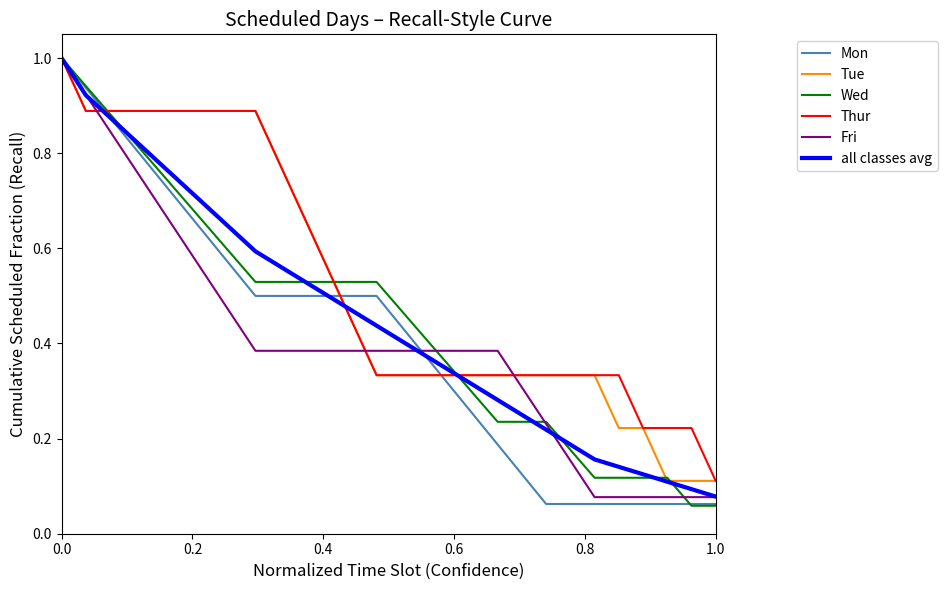

The Thur series shows 0.0 at 1.0. True or false?

False